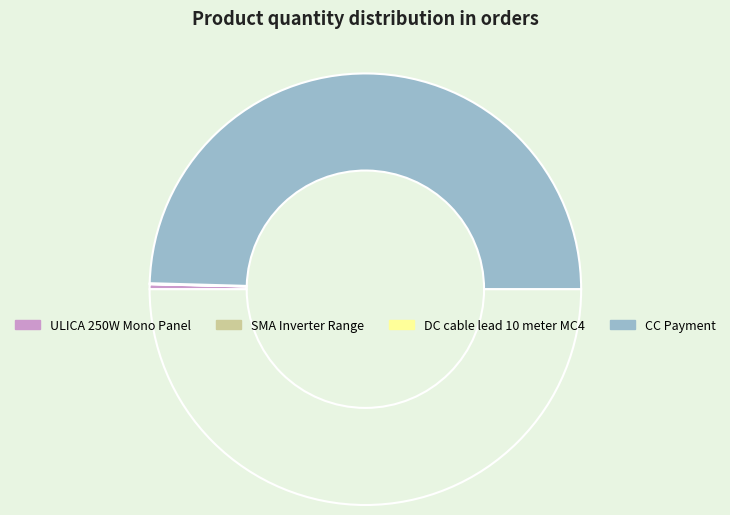

How many slices are in this pie chart?

4